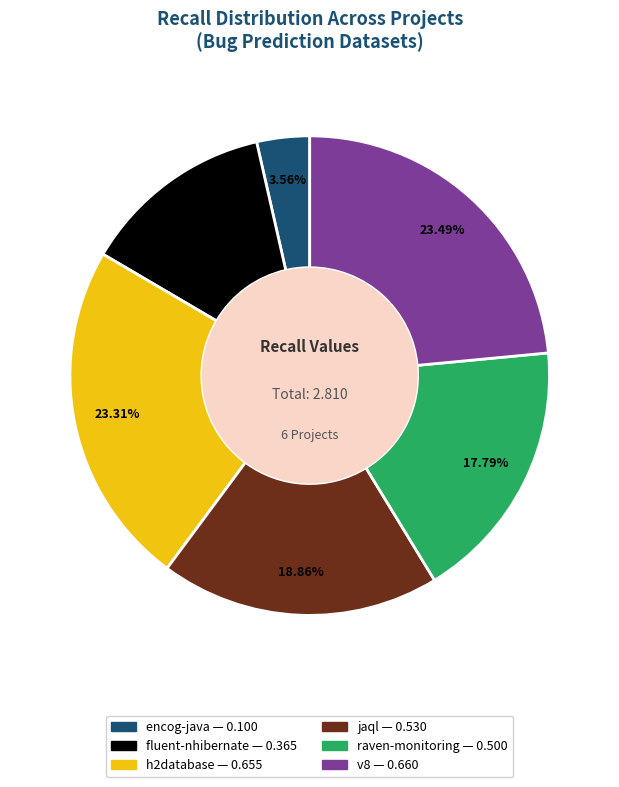

To the nearest percent, what is the average slice percentage?

17%